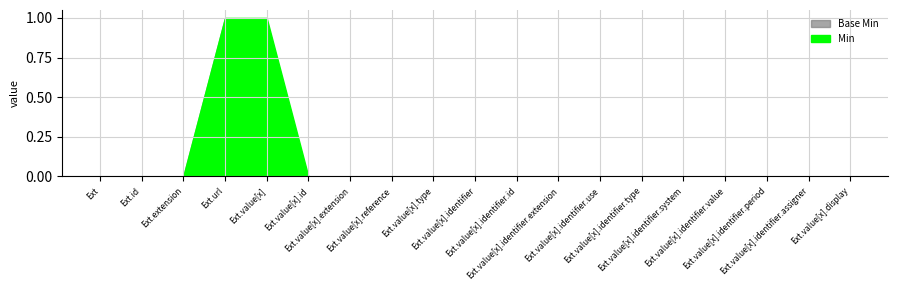

Count the Min values in the range 0 to 1.

19